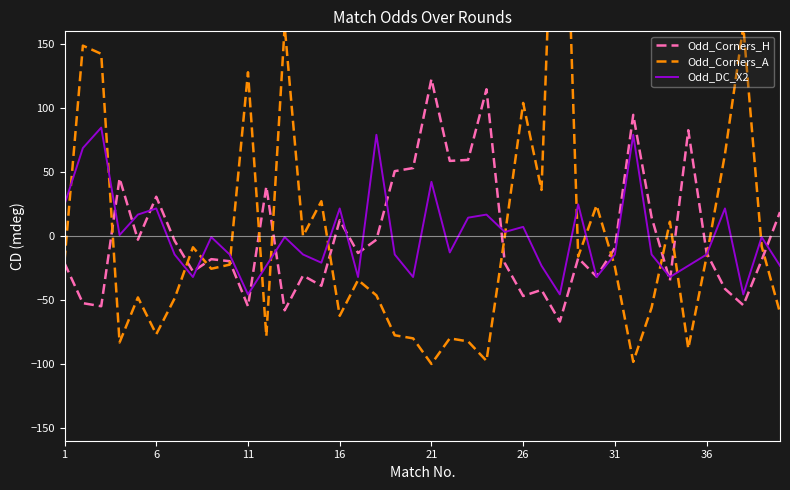

How many values in the Odd_Corners_H series are below -13?

22